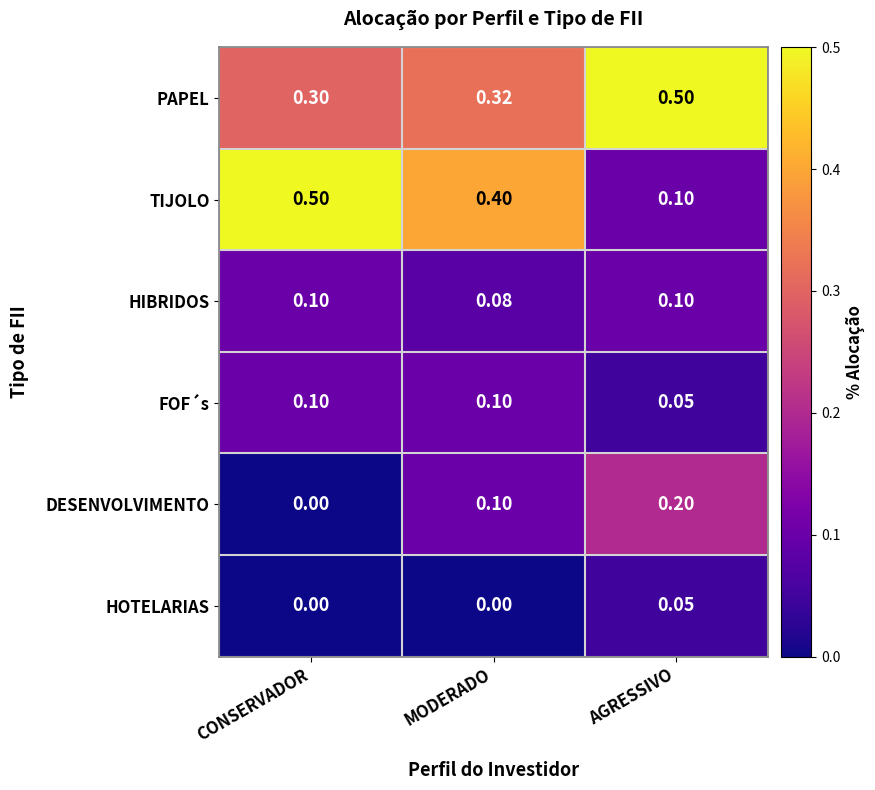

Where is PAPEL nearest to the value 0?

CONSERVADOR